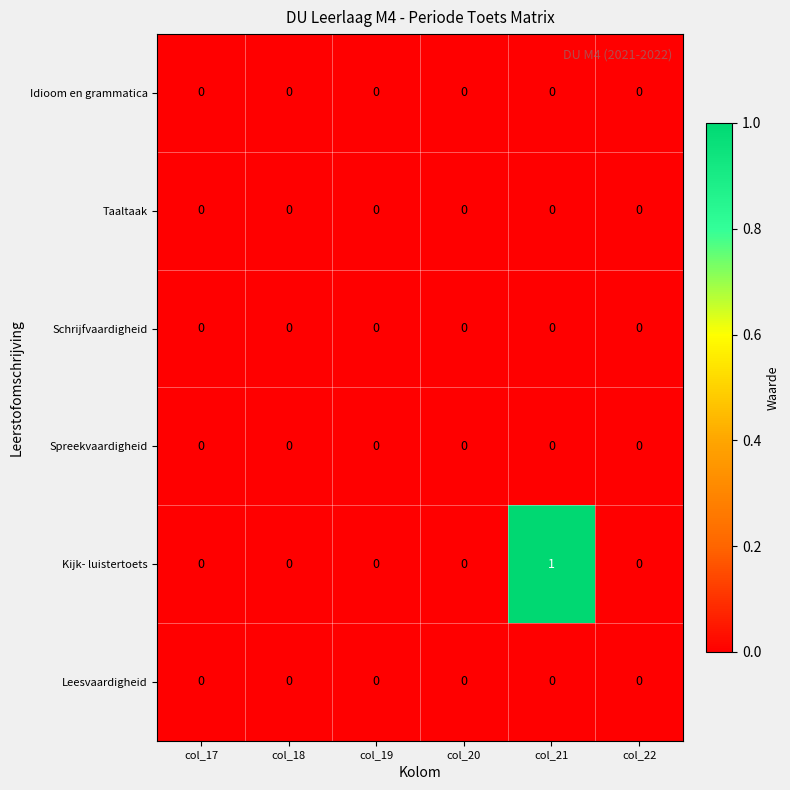

Which series changed the most between col_17 and col_21?

Kijk- luistertoets